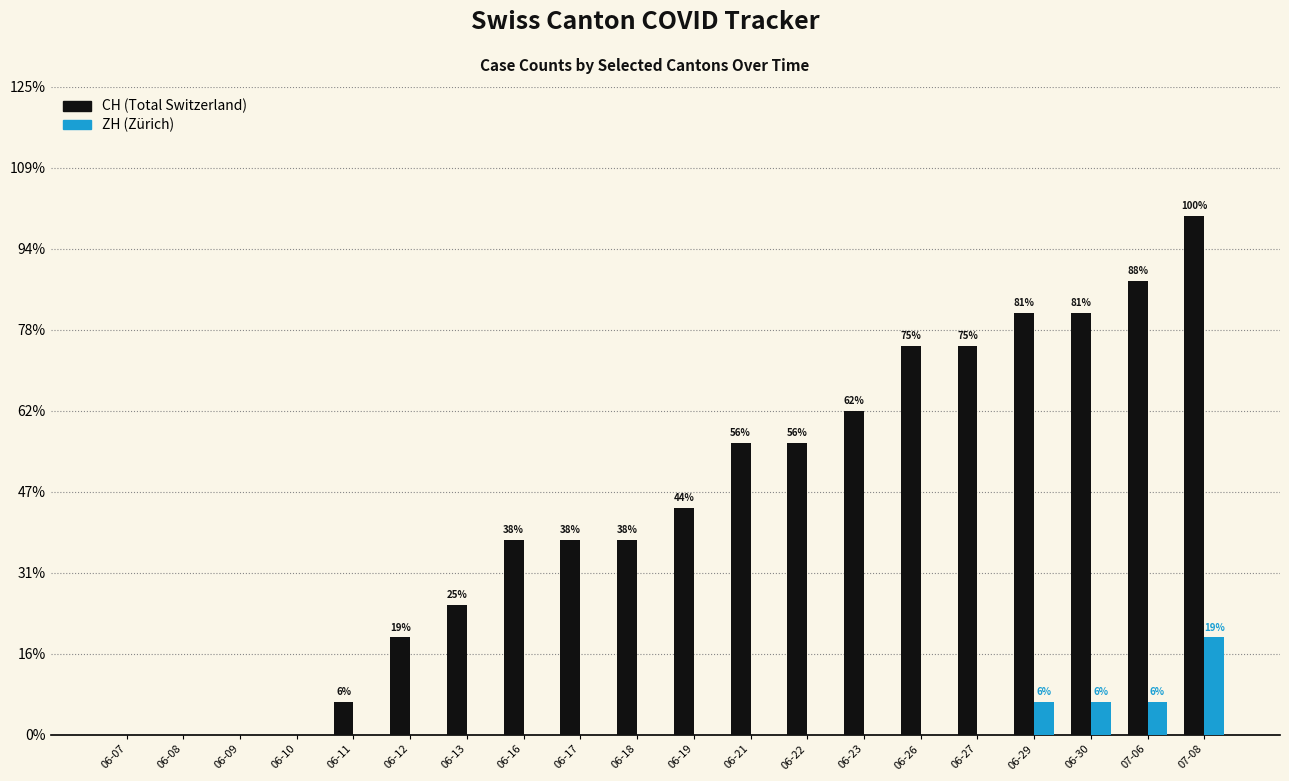

Are the bars horizontal?

No